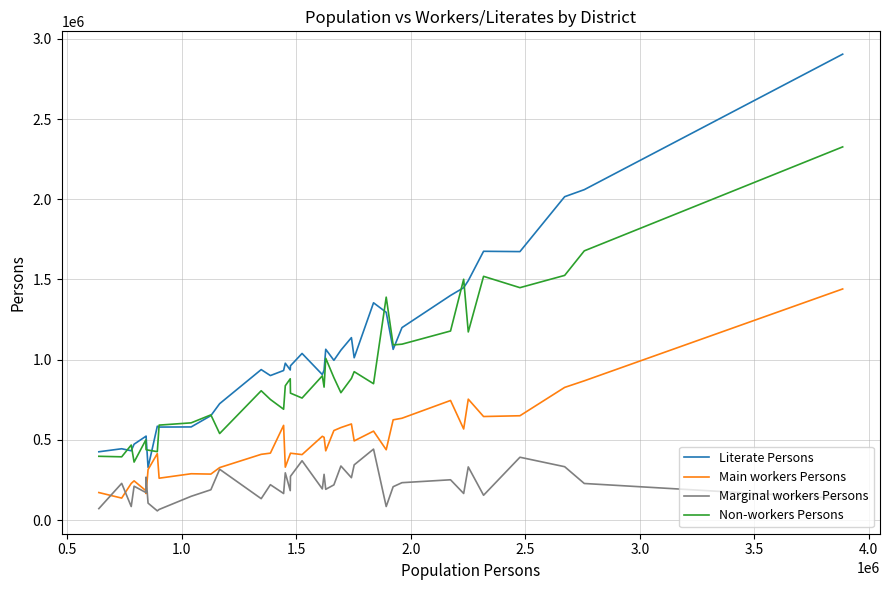

What is the sum of all Main workers Persons values?

18447022